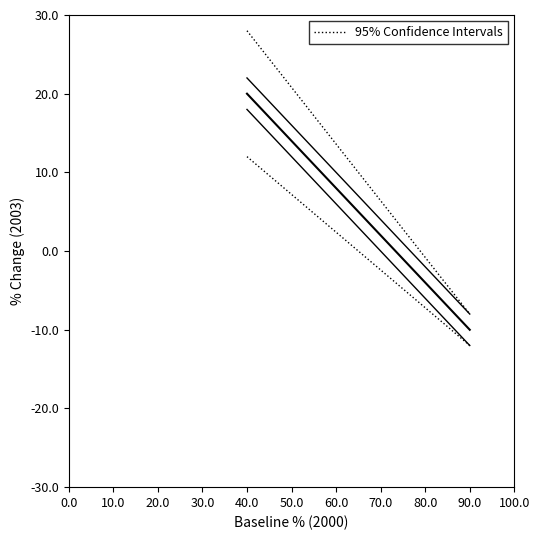

What is the label of the 10th point from the left?

80.0